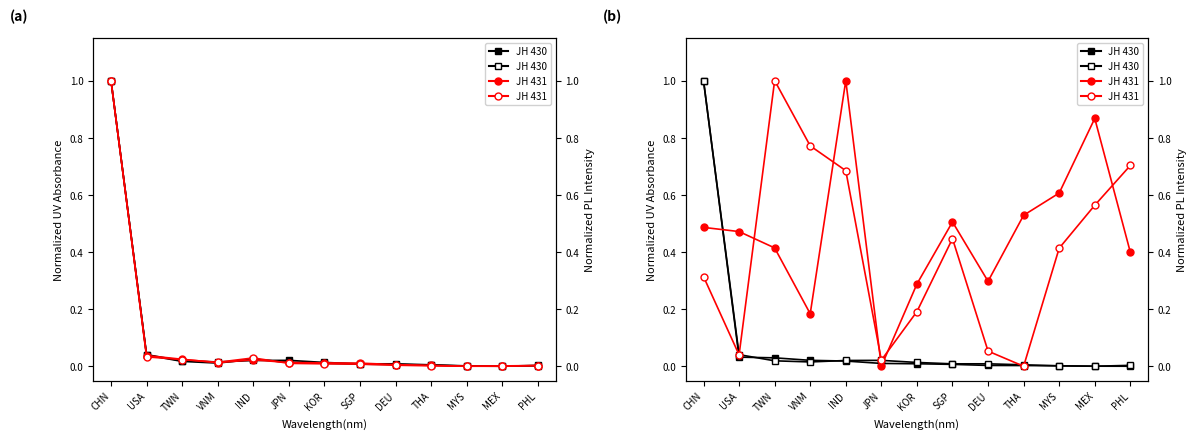

What is the average value of the JH 431 series?

0.5